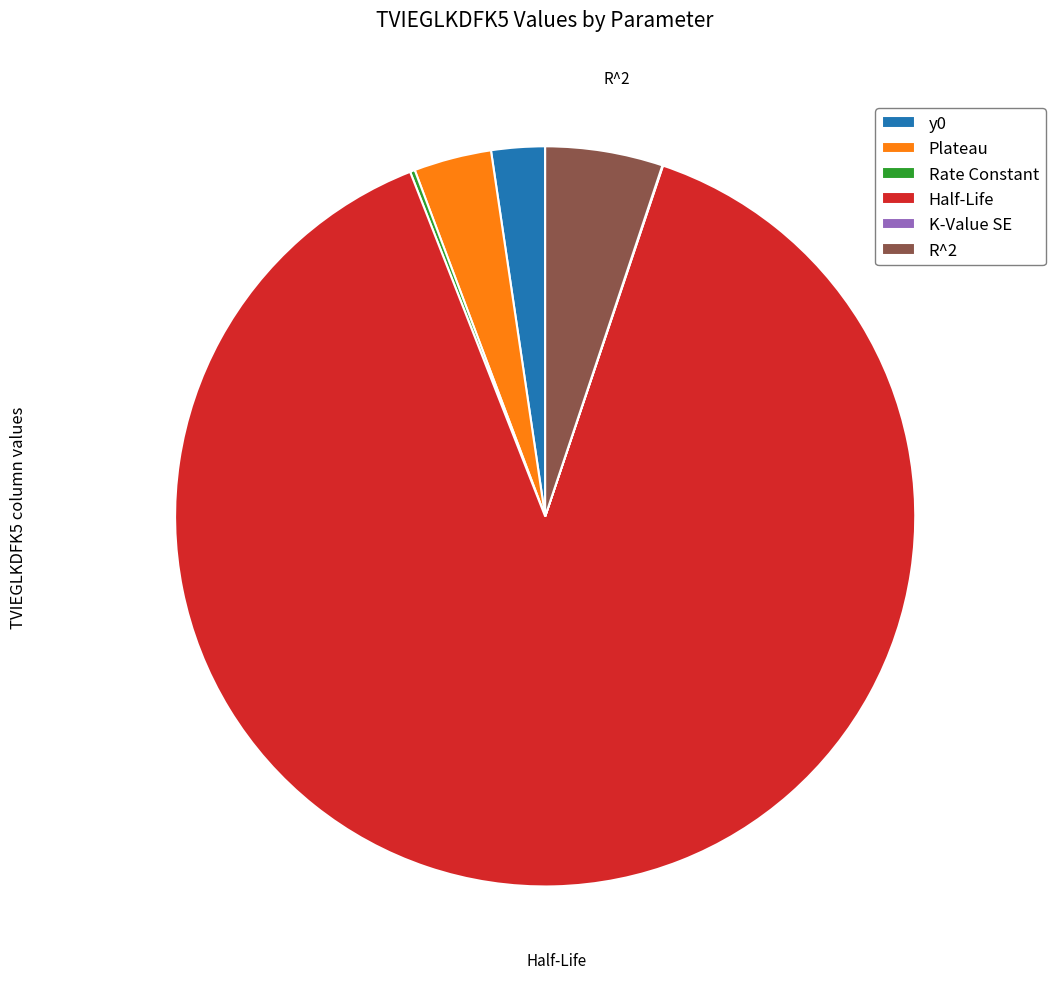

Is Half-Life the majority of the pie?

Yes